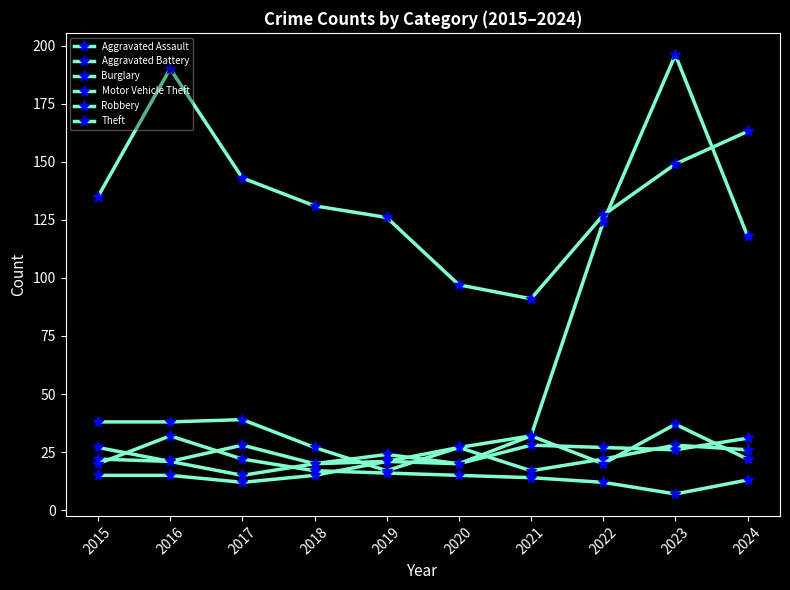

What is the minimum value shown in the chart?

7